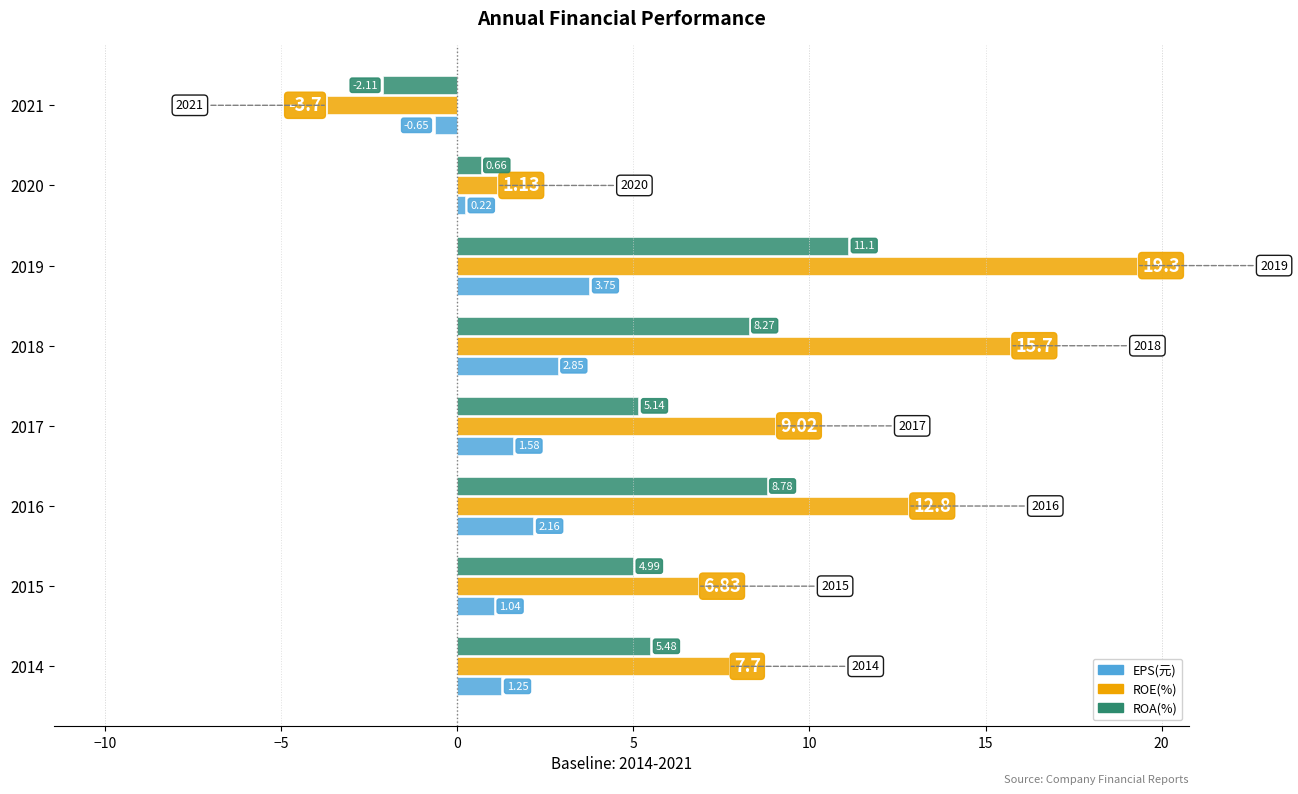

Rank the categories by EPS(元) value from highest to lowest.

2019, 2018, 2016, 2017, 2014, 2015, 2020, 2021